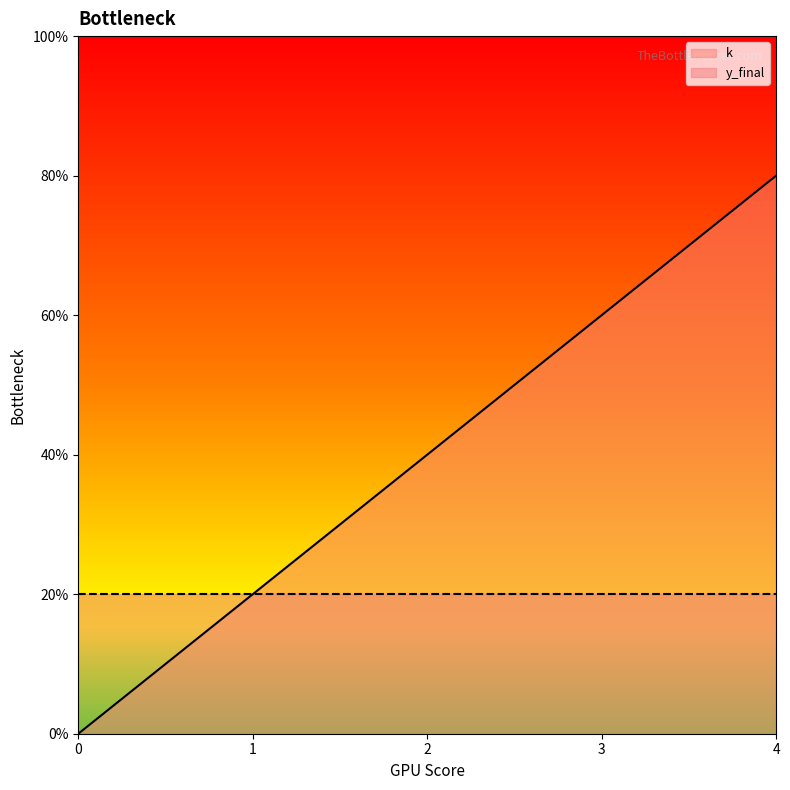

List the labels in order of value, smallest first.

0, 1, 2, 3, 4